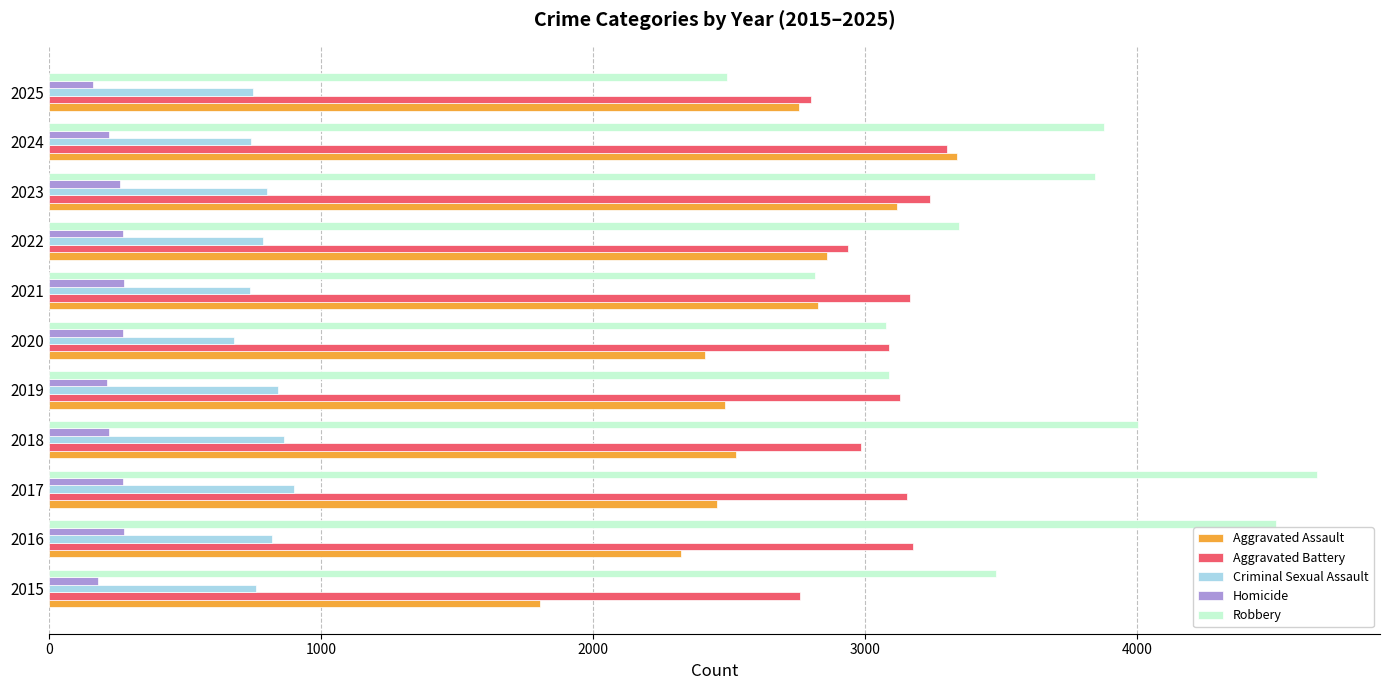

What is the total value across all series at 2023?

11272